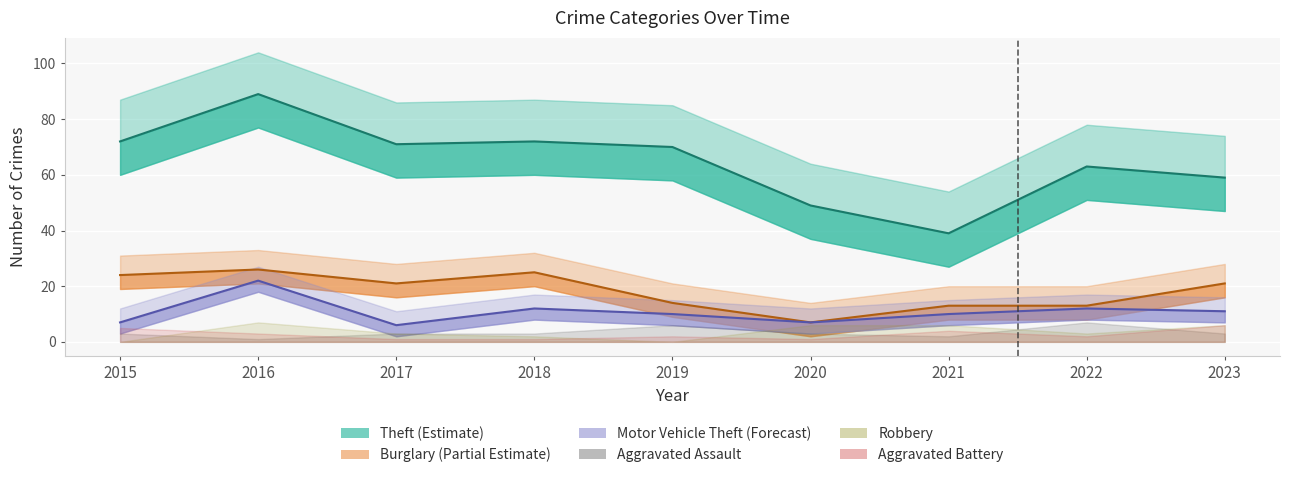

True or false: Theft has a value of 57 at 2016.

False